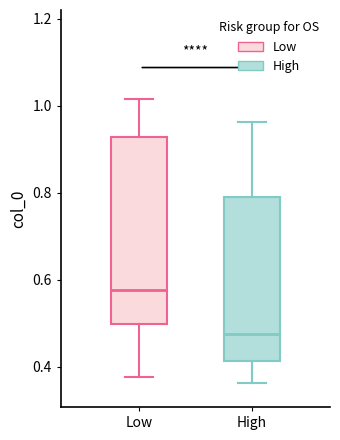

Where does the lower whisker of the box for Low end on the y-axis? The values are not printed on the chart, so give them approximately, as read against the axis.

0.38